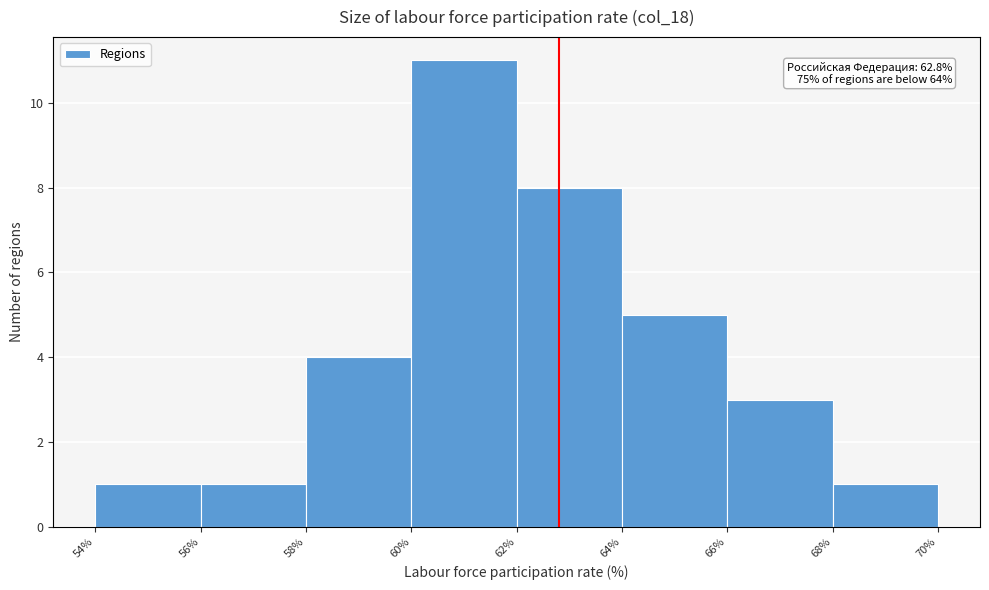

Over which range of the x-axis is the bar tallest?

60% to 62%